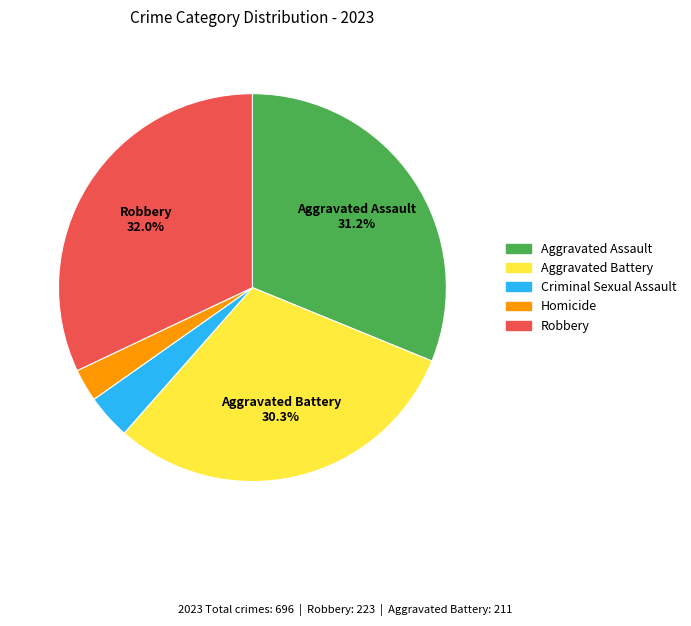

What is the ratio of the value at Homicide to the value at Aggravated Assault?

0.1